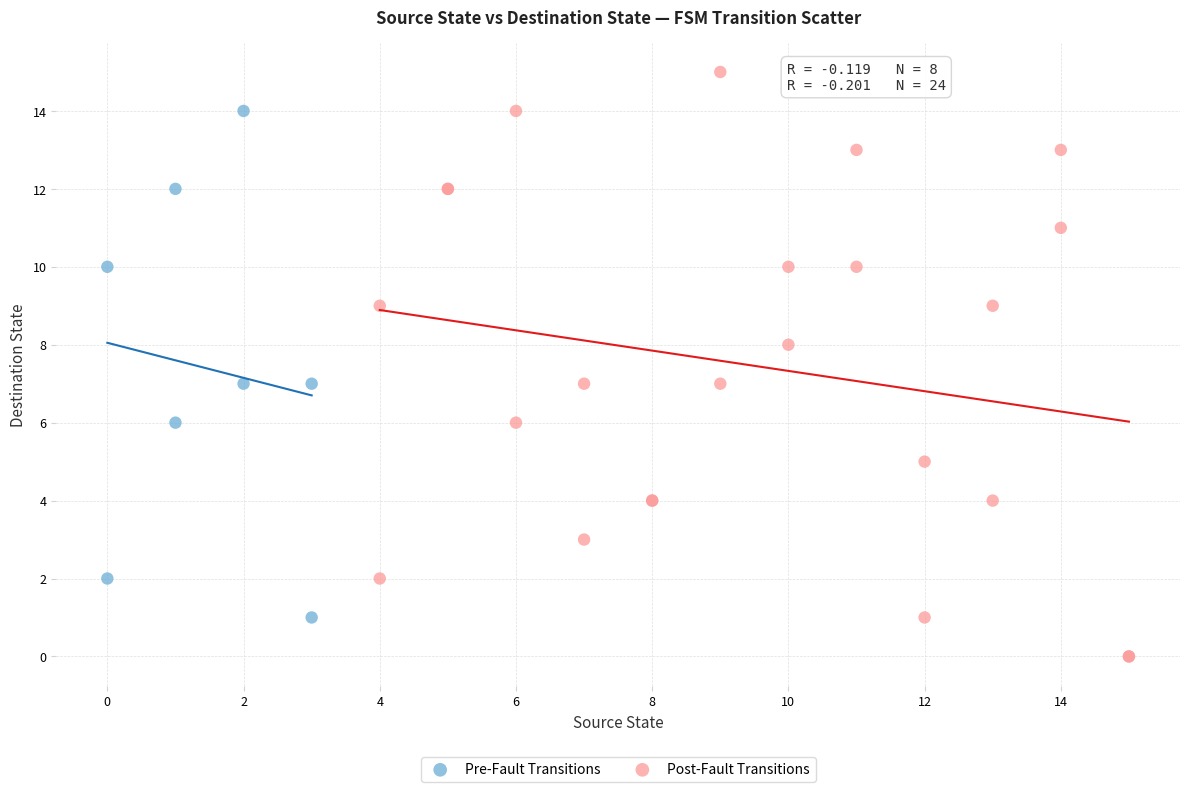

Which series contains the lowest Y value?

Post-Fault Transitions